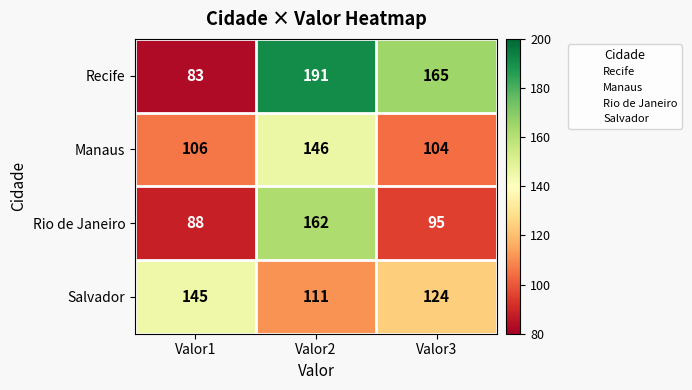

The Manaus series shows 152 at Valor3. True or false?

False